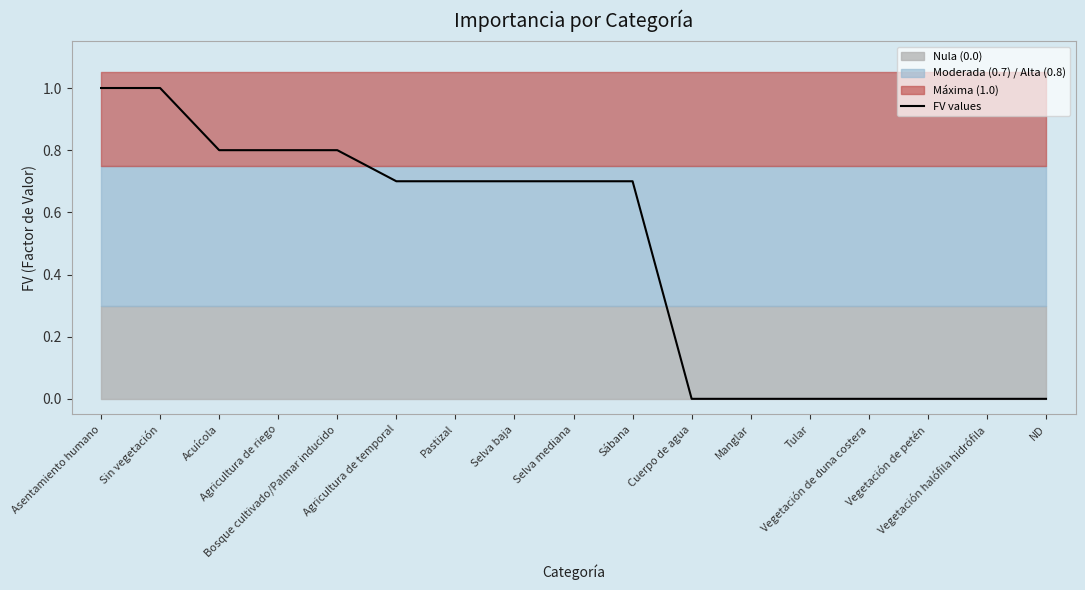

True or false: the data shows -0.6 at Tular.

False